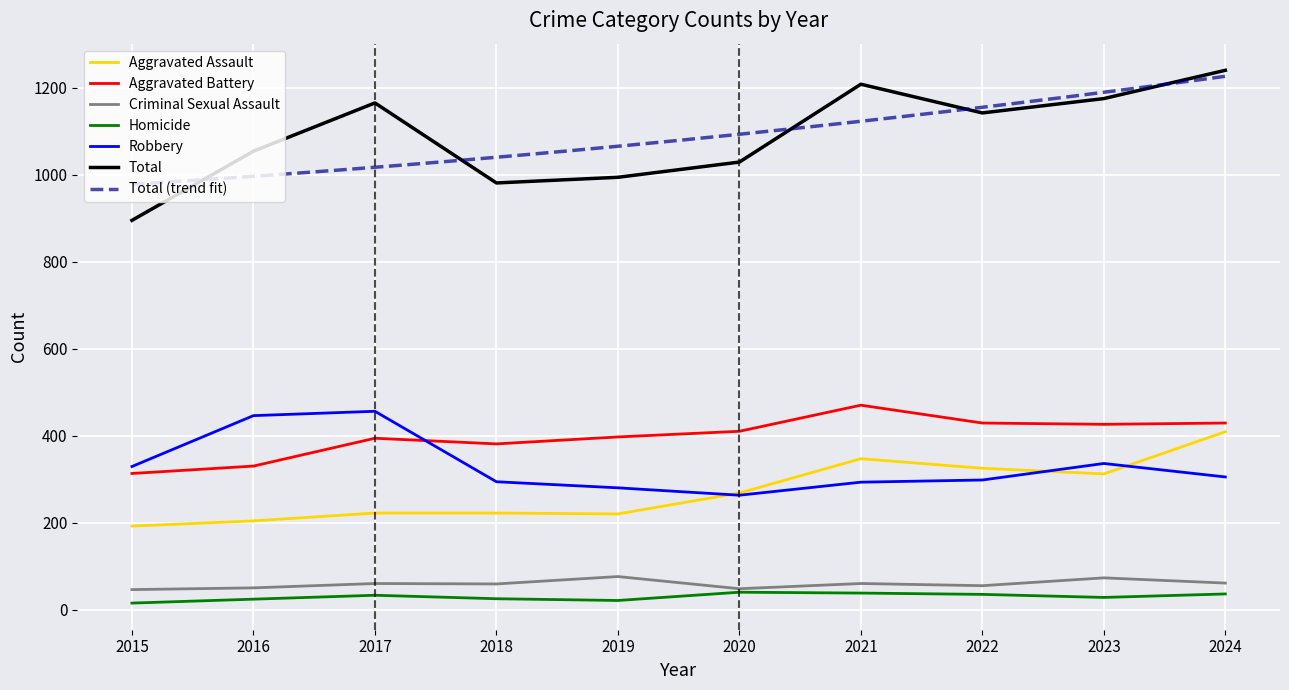

What is the highest value of the Criminal Sexual Assault series?

76